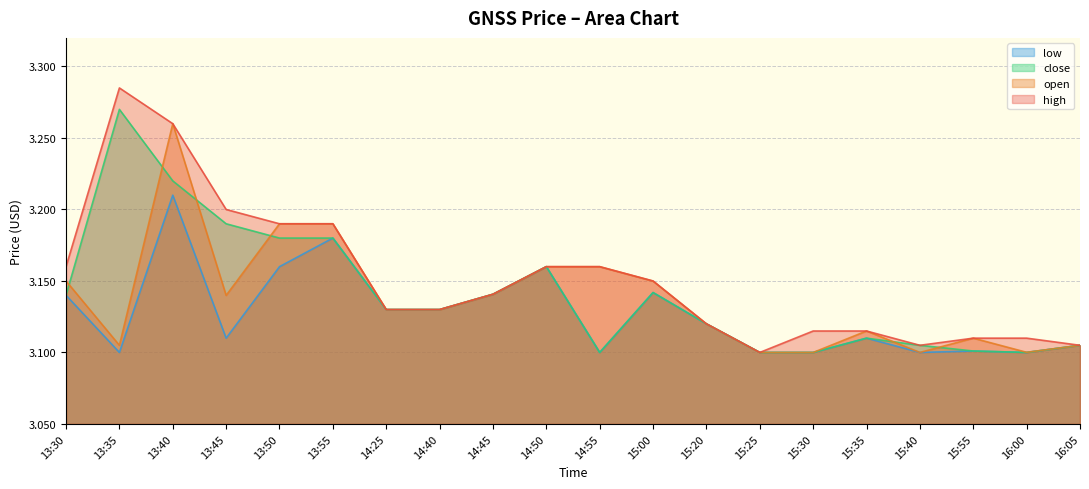

Read the high value at 14:55.

3.2